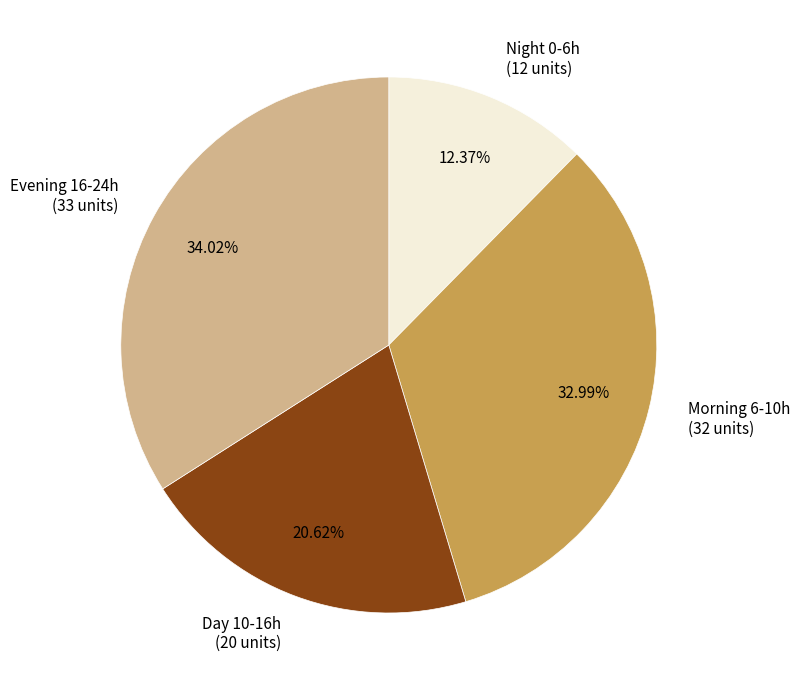

Which slice is the largest?

Evening 16-24h (33 units)